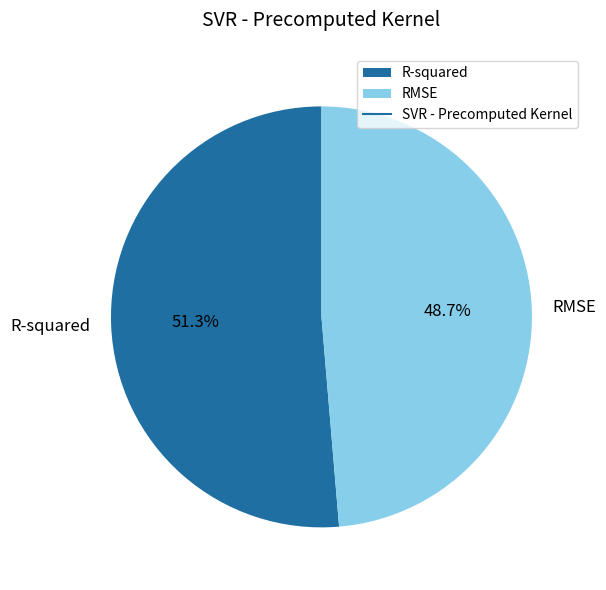

What is the total percentage of R-squared and RMSE?

100.0%